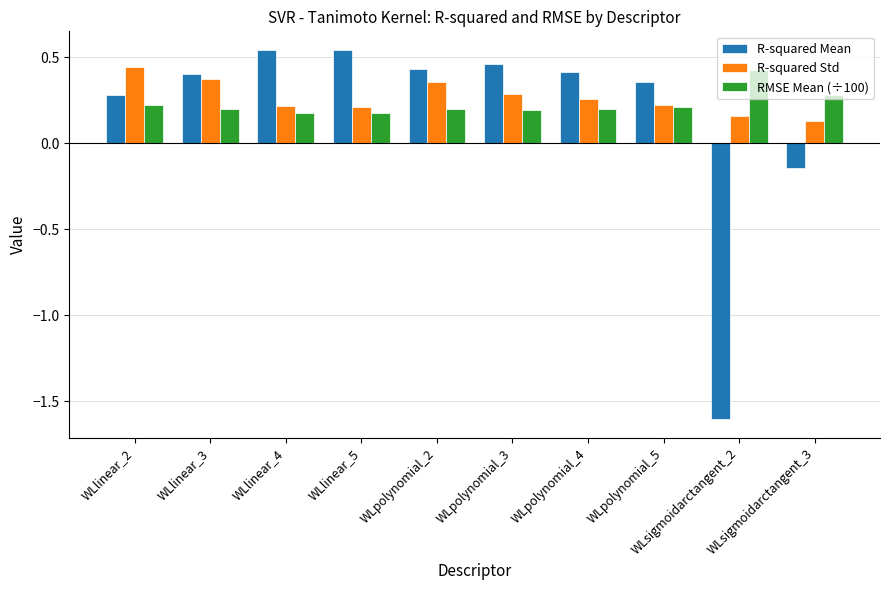

At which category does the chart reach its minimum across all series?

WLsigmoidarctangent_2